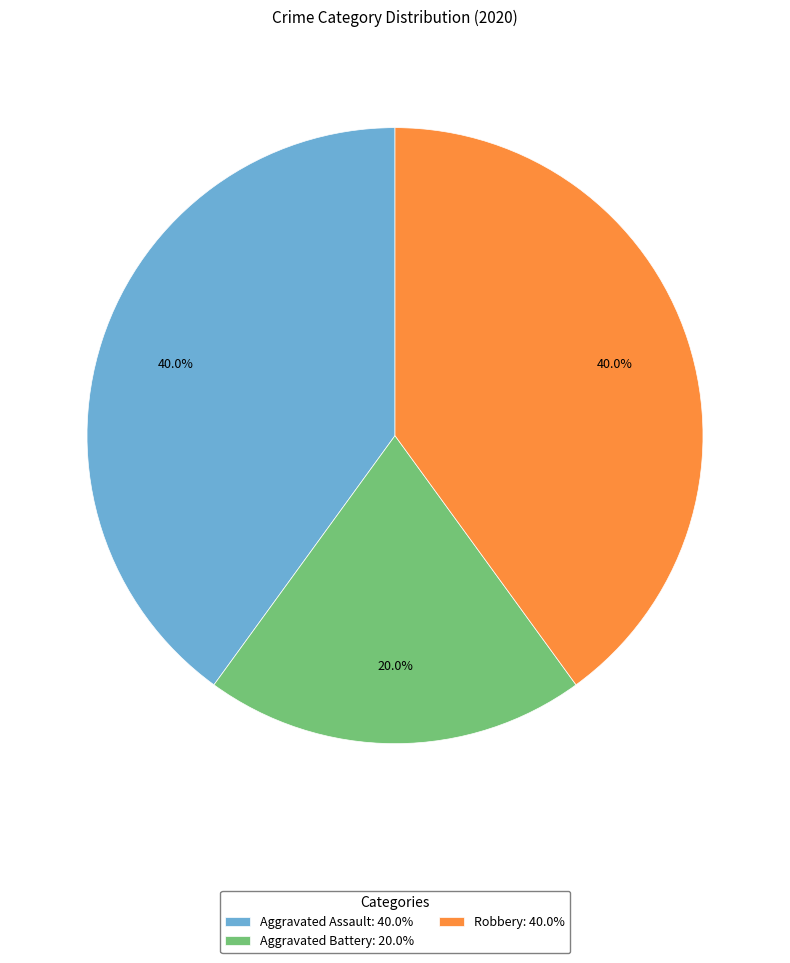

Which has a higher value, Aggravated Assault: 40.0% or Aggravated Battery: 20.0%?

Aggravated Assault: 40.0%